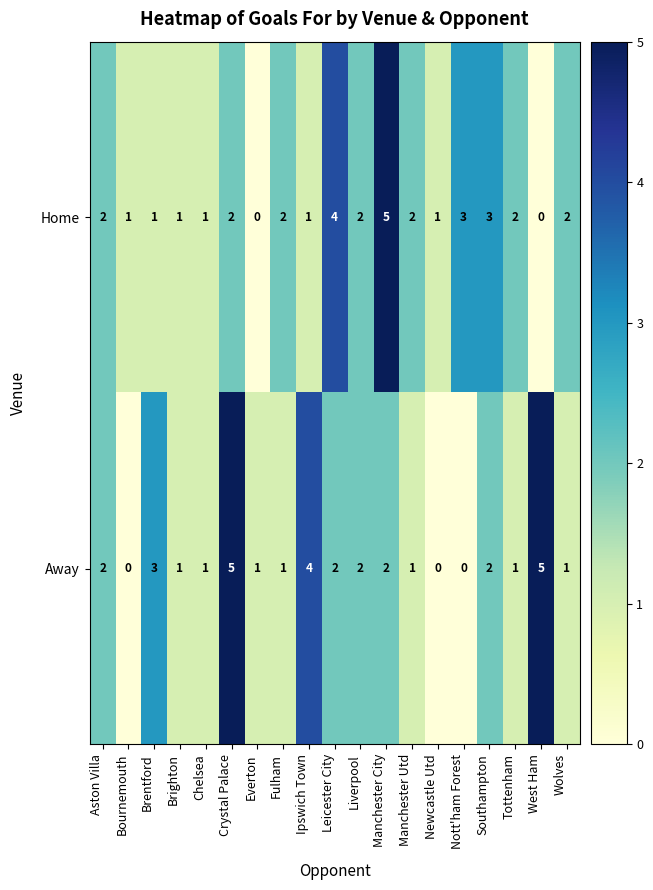

The value of Away at Liverpool is 1. True or false?

False